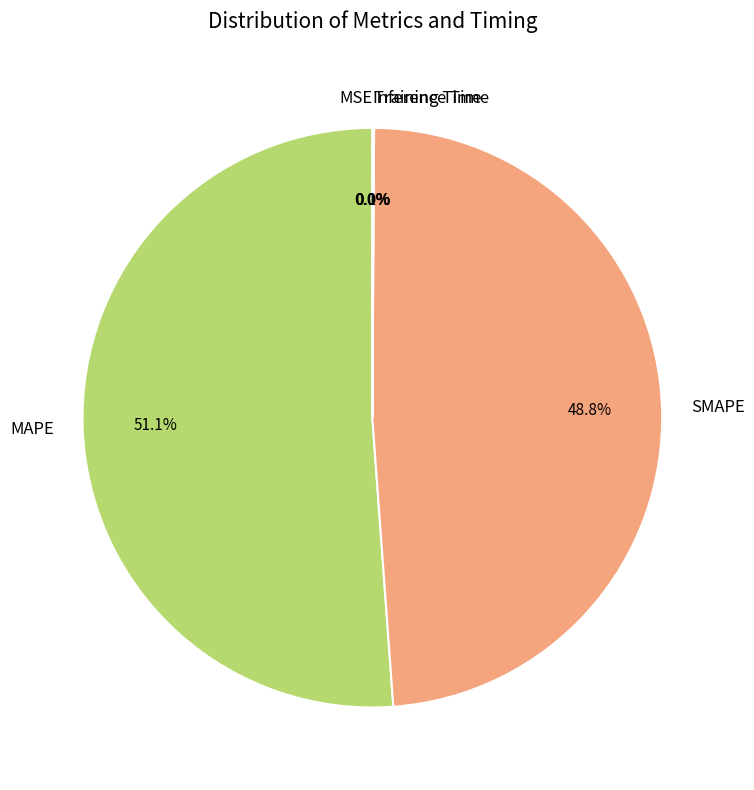

Approximately how many times larger is the value at MAPE compared to SMAPE?

1.0